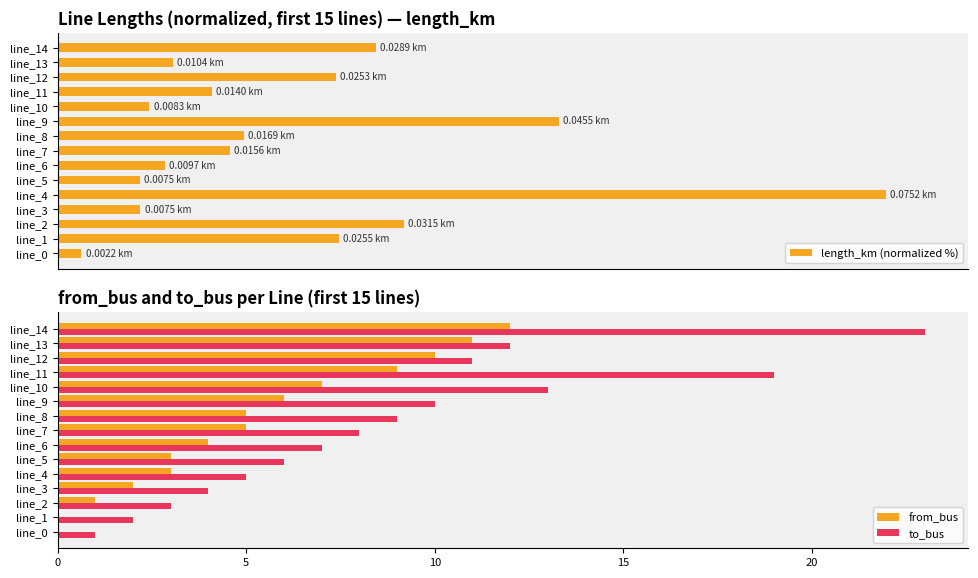

How many values in the length_km (normalized %) series are below 20?

7